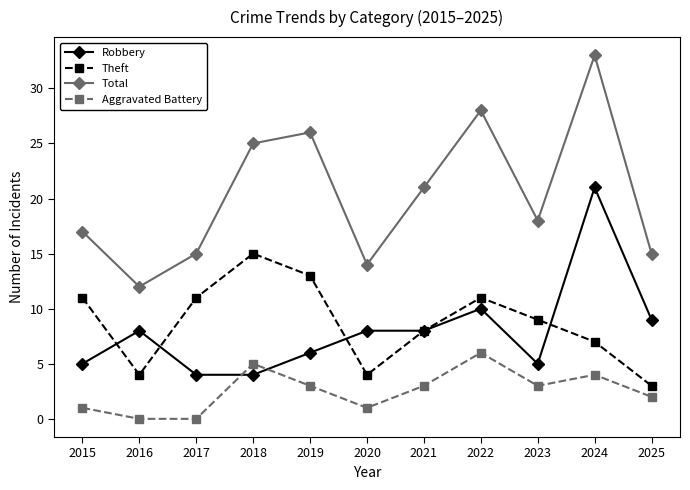

How many data points in Aggravated Battery are less than 3?

5